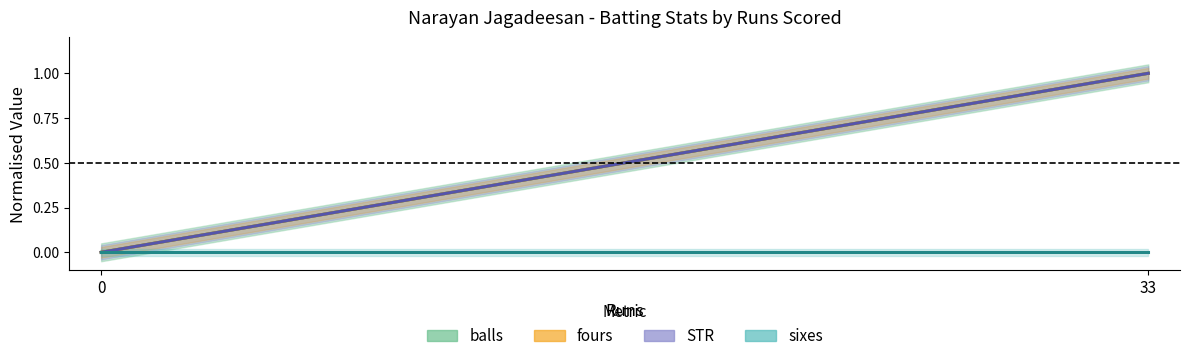

Count the fours values in the range 0 to 1.

2